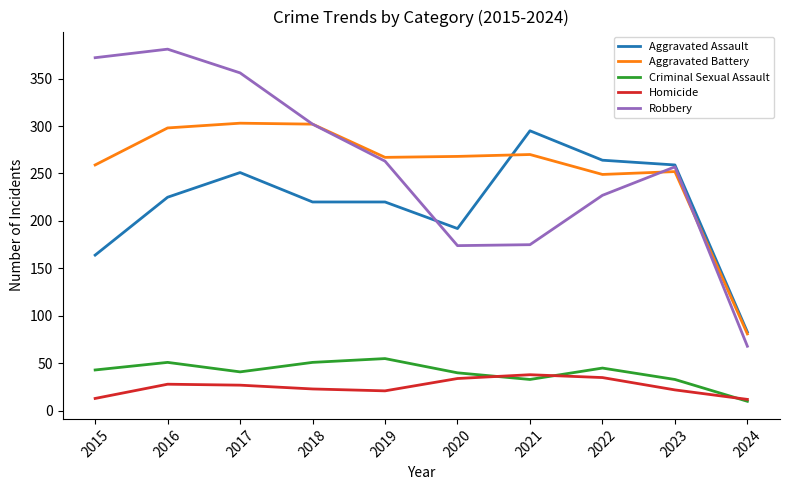

Is the value of Aggravated Battery at 2021 greater than the value of Aggravated Assault at 2017?

Yes